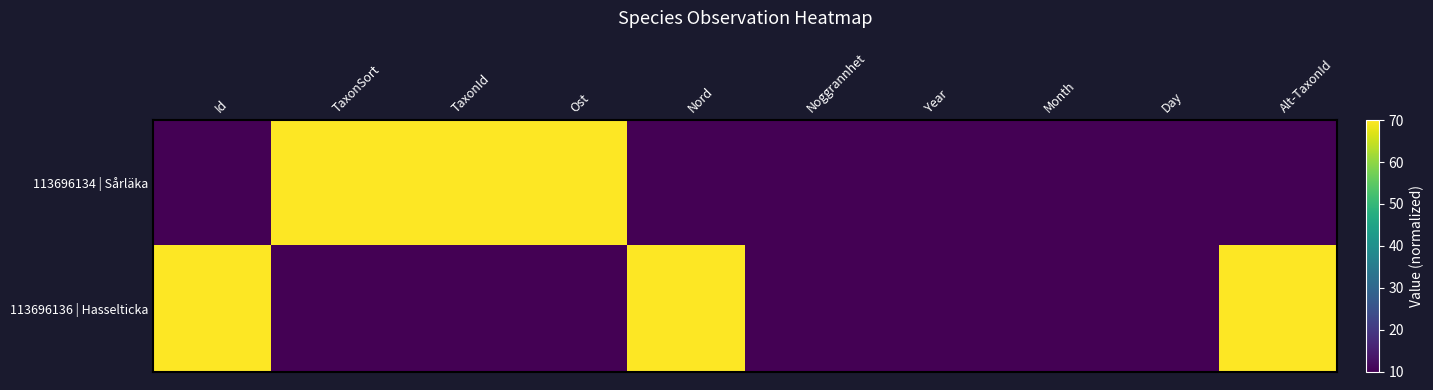

Reading left to right, extract all data points from this chart.

113696134 | Sårläka: Id=10	TaxonSort=70	TaxonId=70	Ost=70	Nord=10	Noggrannhet=10	Year=10	Month=10	Day=10	Alt-TaxonId=10
113696136 | Hasselticka: Id=70	TaxonSort=10	TaxonId=10	Ost=10	Nord=70	Noggrannhet=10	Year=10	Month=10	Day=10	Alt-TaxonId=70